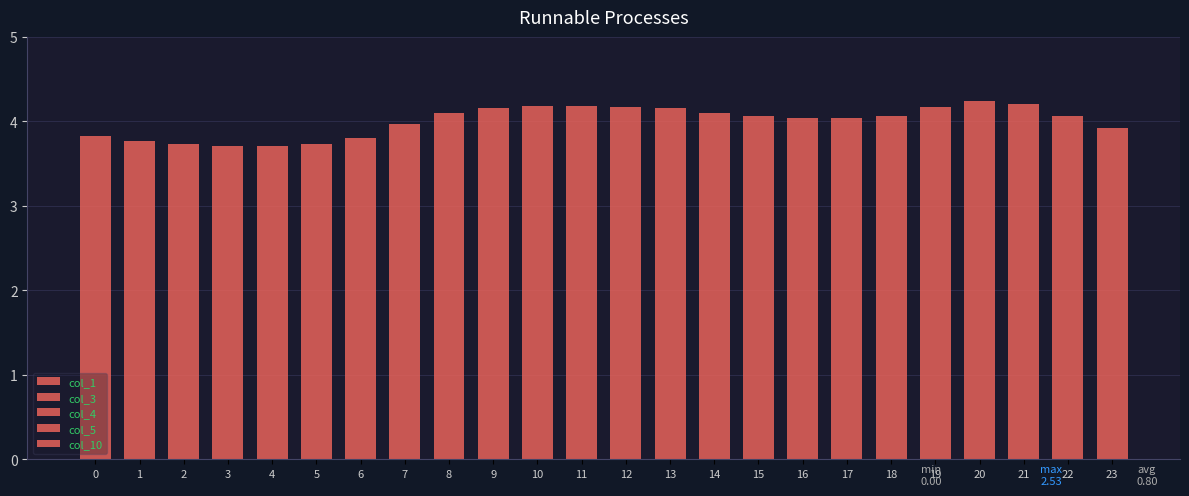

Which series has the largest range (max minus min)?

col_4